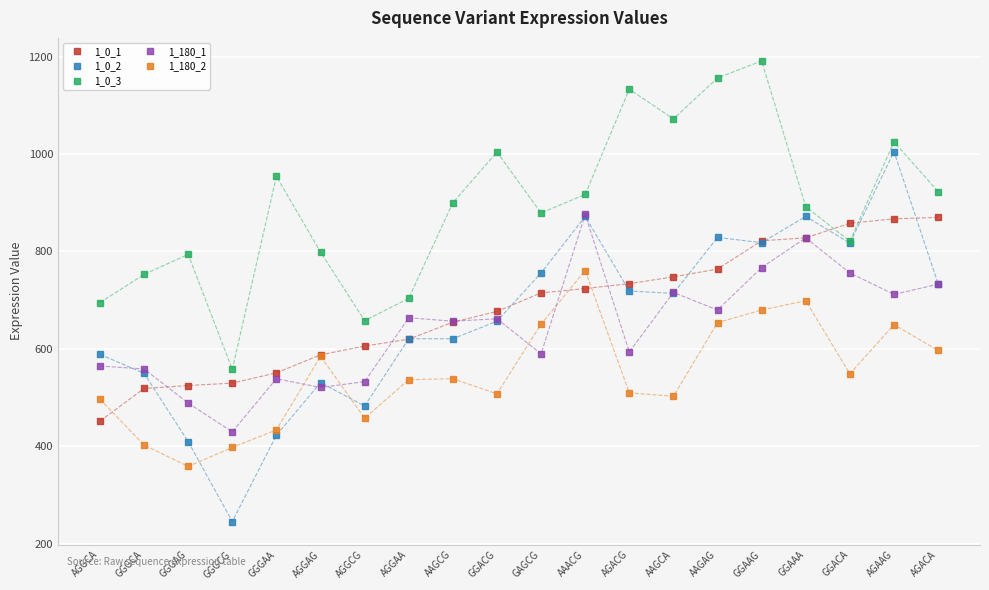

What is the maximum value shown in the chart?

1191